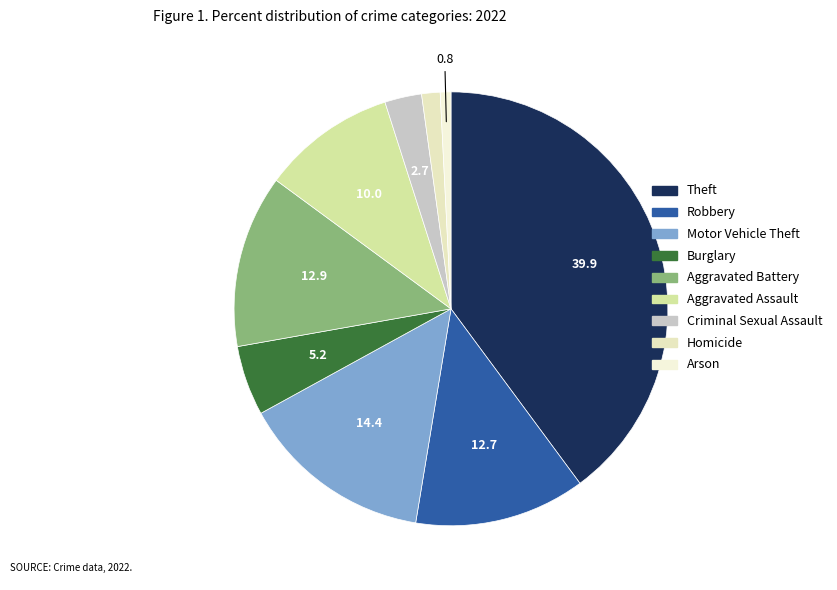

What percentage is the Arson slice, to the nearest percent?

1%